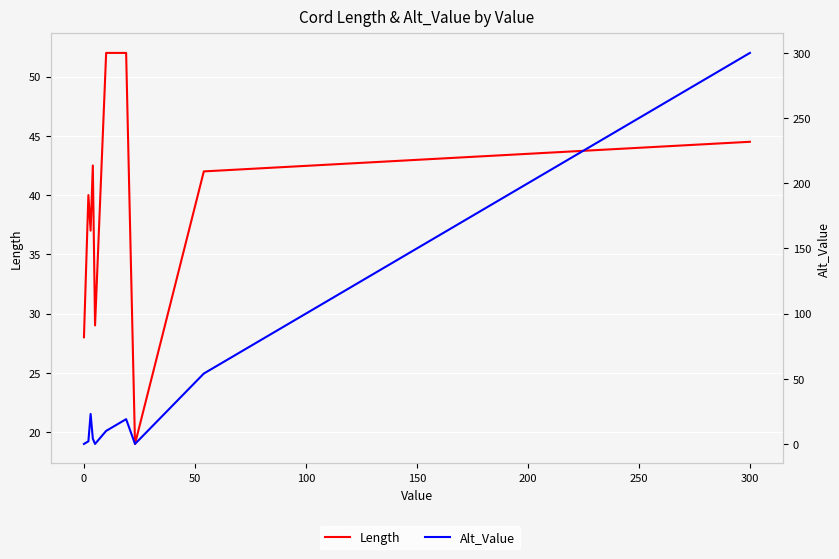

How many interior local peaks does the Alt_Value series have?

2